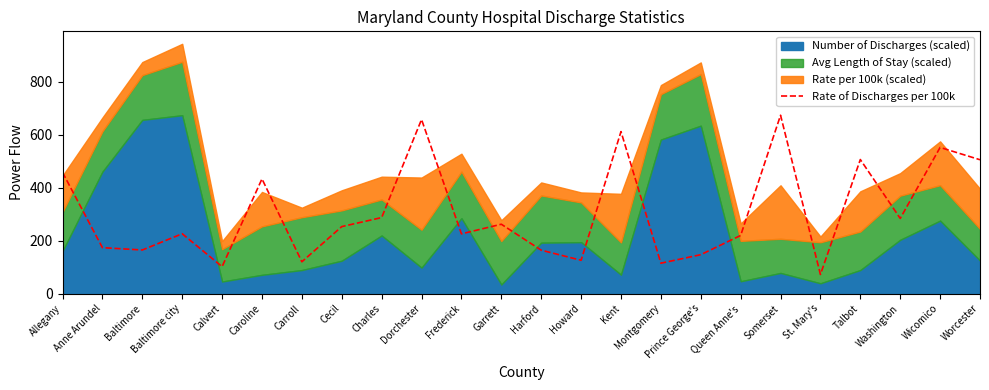

At which category does the chart reach its peak across all series?

Somerset